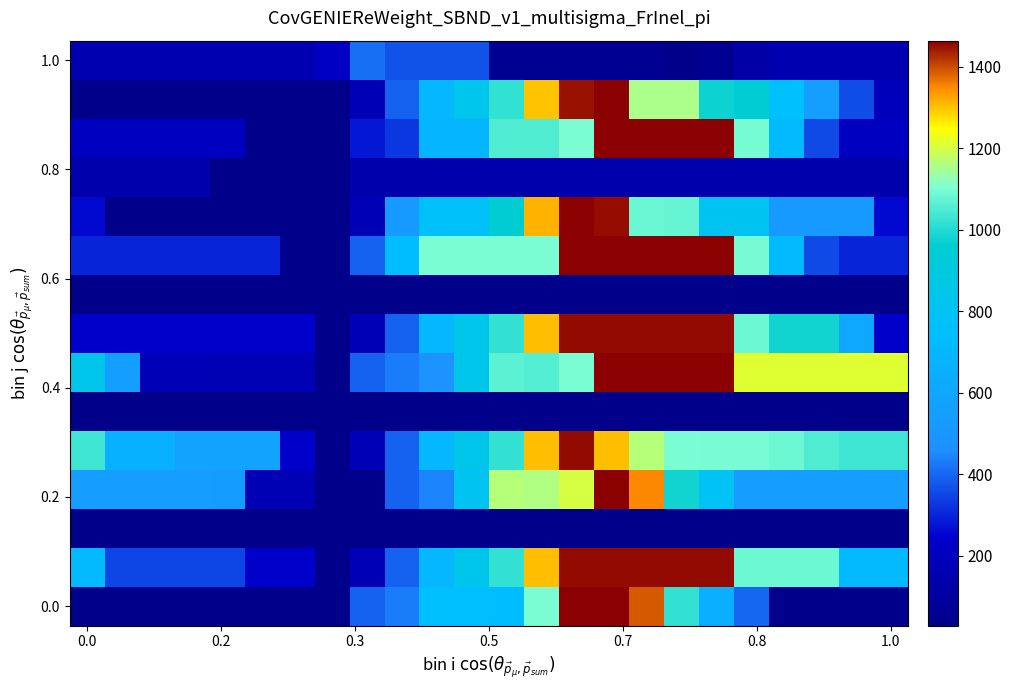

At how many categories does at least one series exceed 699?

16